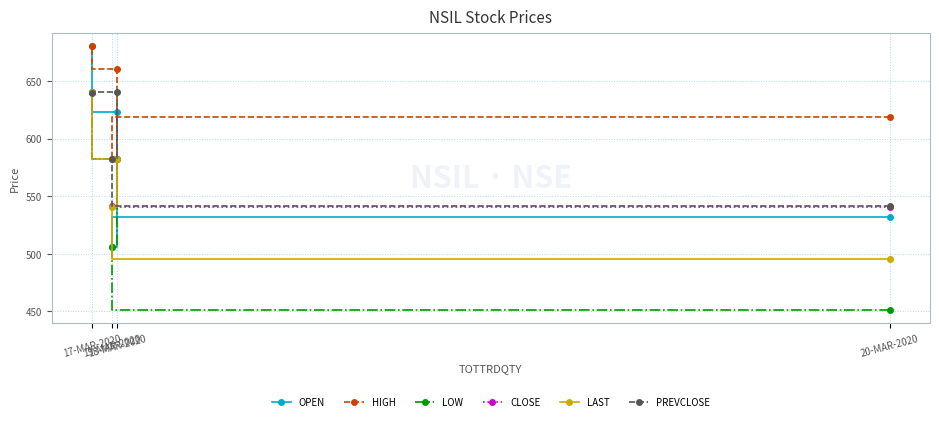

True or false: LAST has a value of 741.3 at 20-MAR-2020.

False